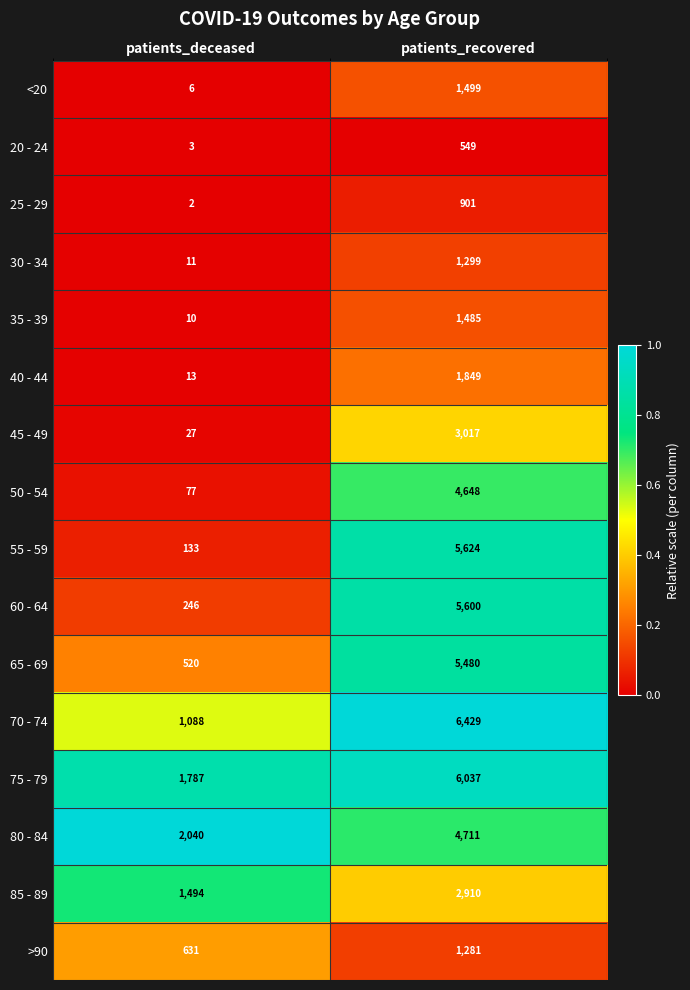

Is the value of 85 - 89 at patients_deceased greater than the value of 20 - 24 at patients_deceased?

Yes